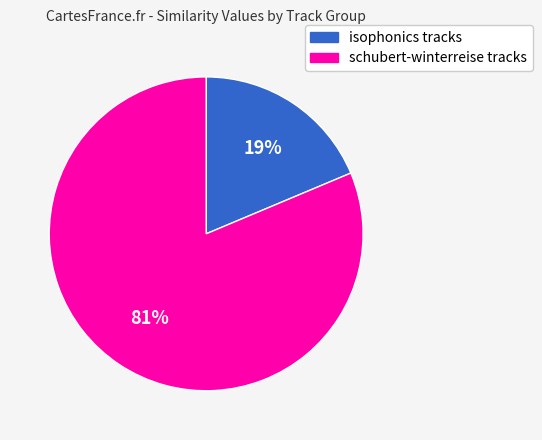

Does any single category account for the majority?

Yes